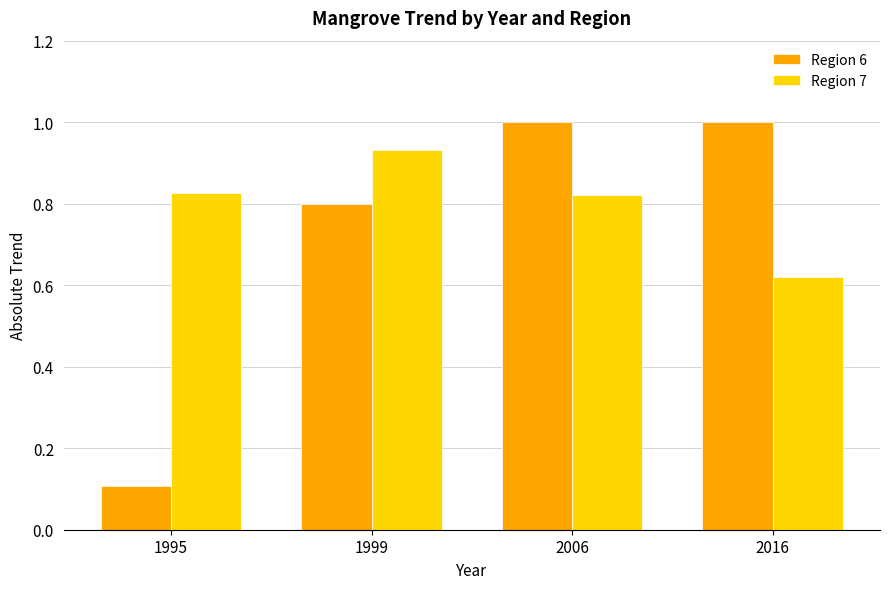

Which series has the largest range (max minus min)?

Region 6